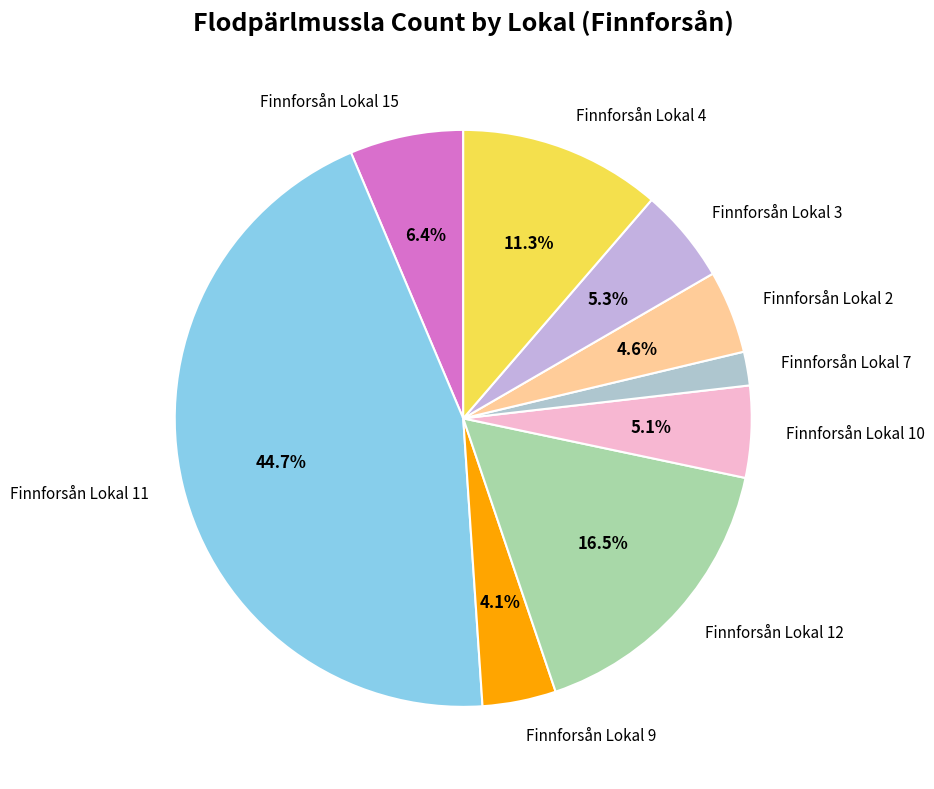

Which has a higher value, Finnforsån Lokal 15 or Finnforsån Lokal 7?

Finnforsån Lokal 15